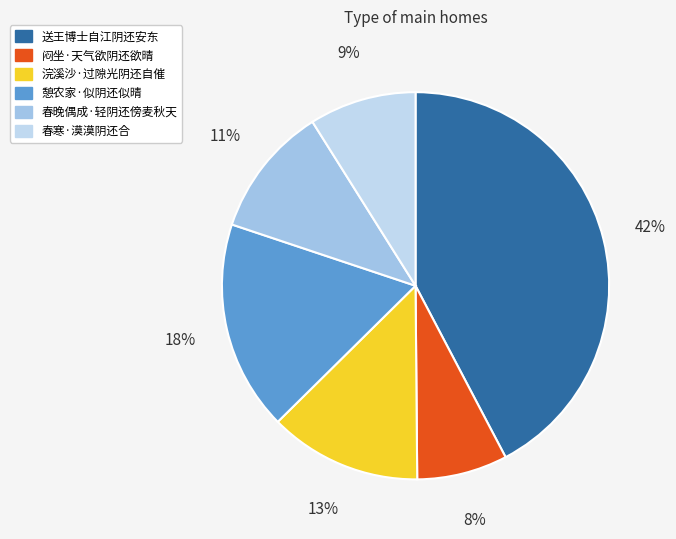

How much of the chart is everything except 浣溪沙·过隙光阴还自催?

87.3%